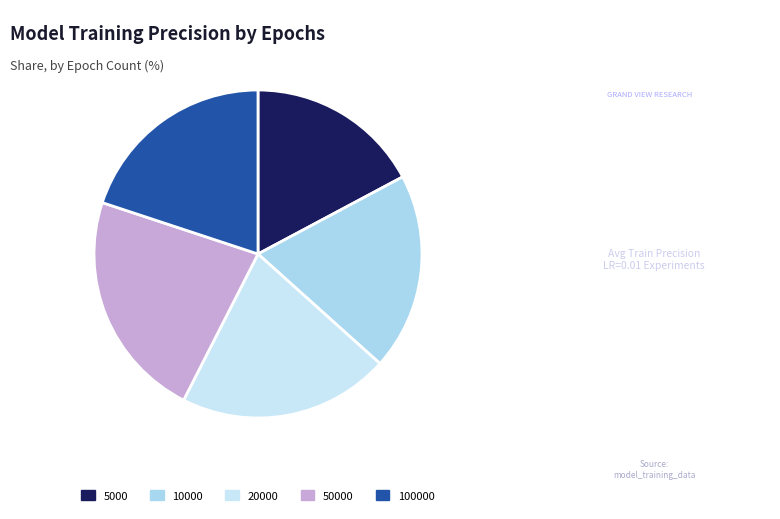

What is the smallest slice in the pie chart?

5000